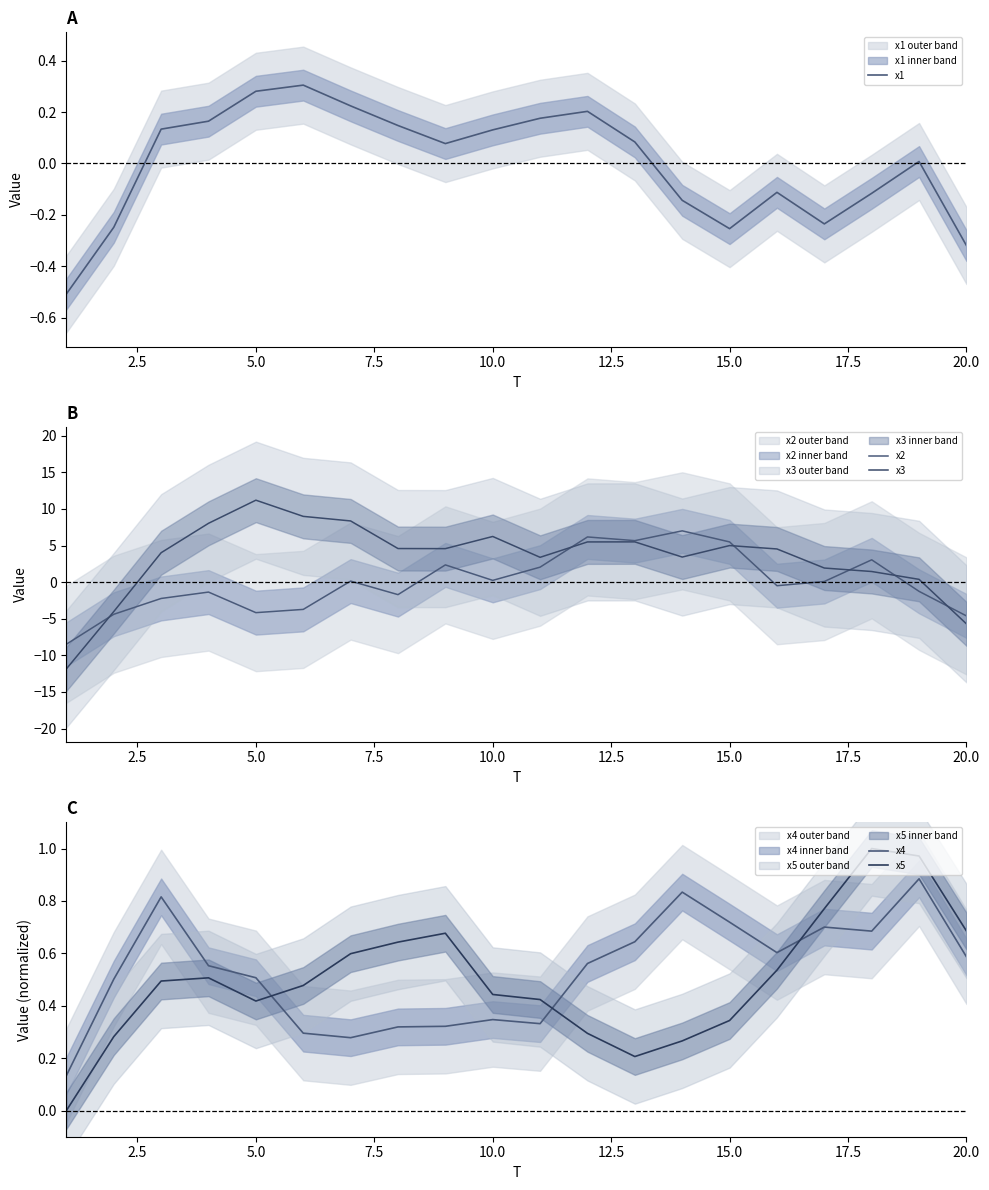

How many intersections are there between x5 and x4?

3